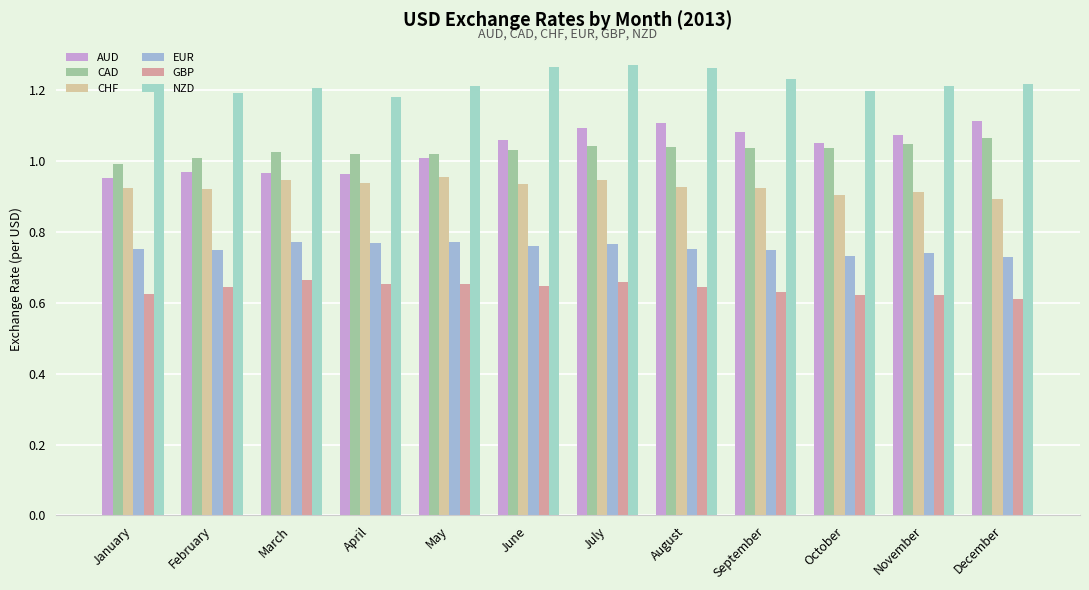

Count the number of categories in the chart.

12